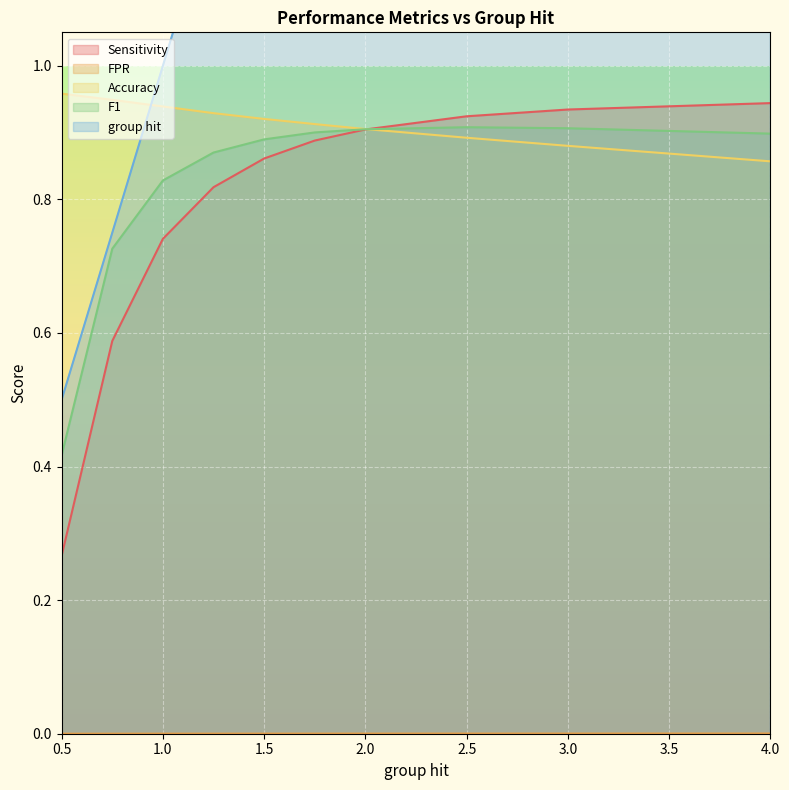

At which label is F1 closest to 0?

0.5